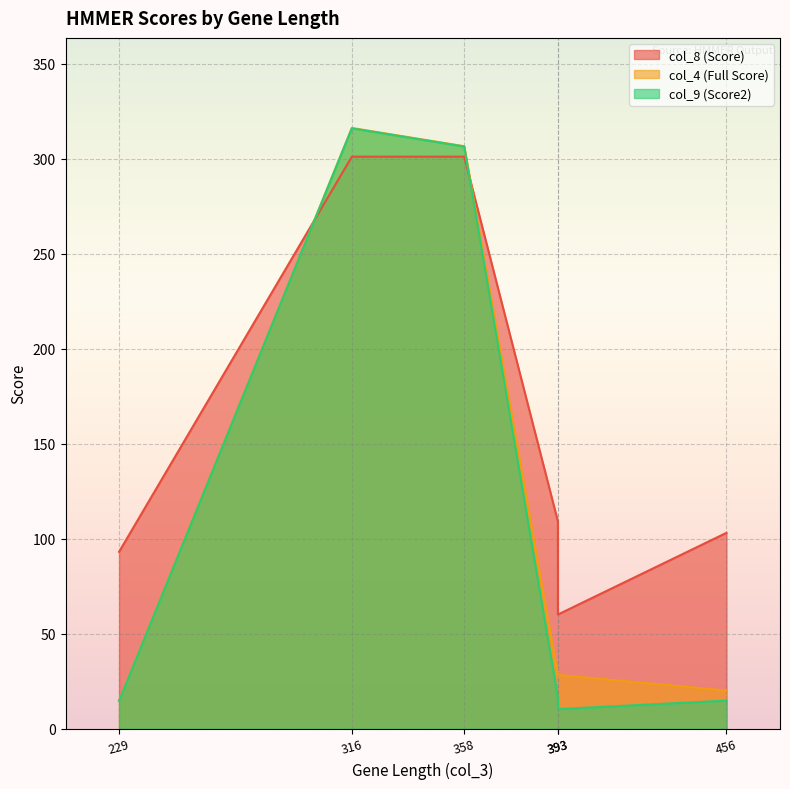

Is it true that col_4 (Full Score) equals 5.8 at 229?

False